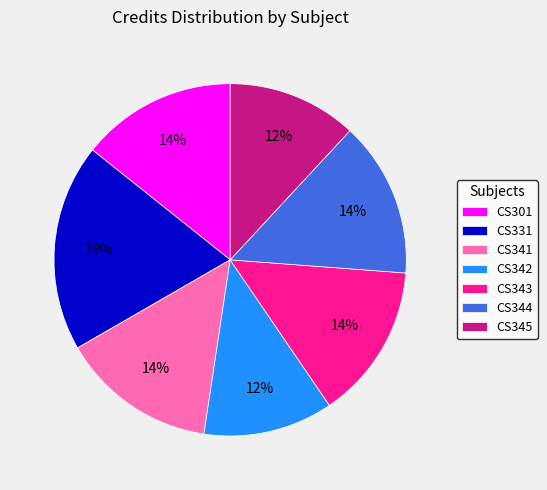

Approximately how many times larger is the value at CS301 compared to CS344?

1.0